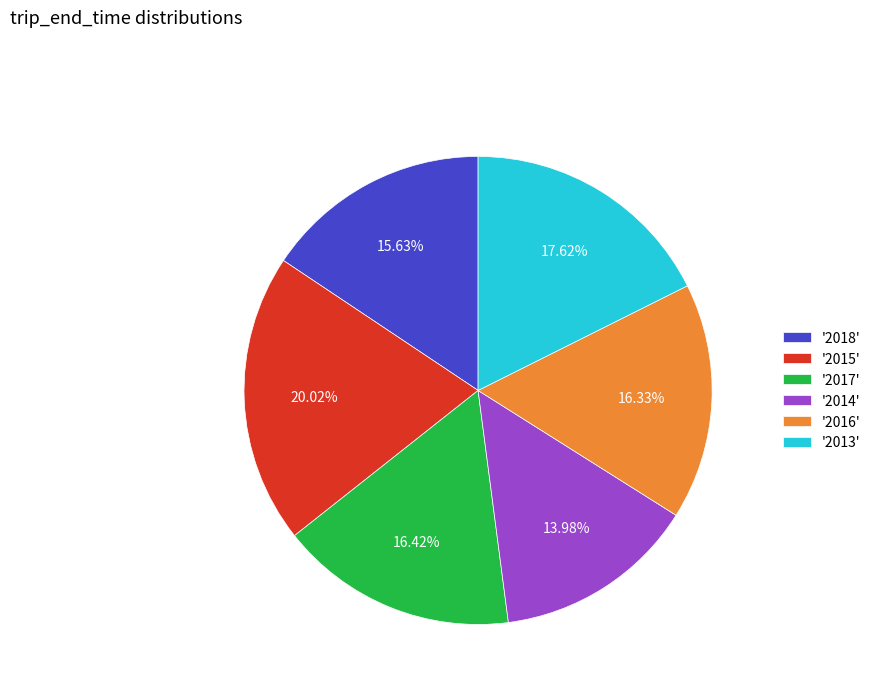

Is the sum of '2016' and '2014' greater than half?

No